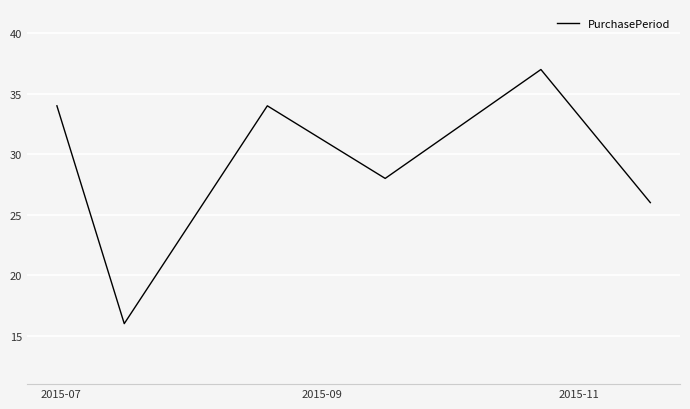

What is the average value?

29